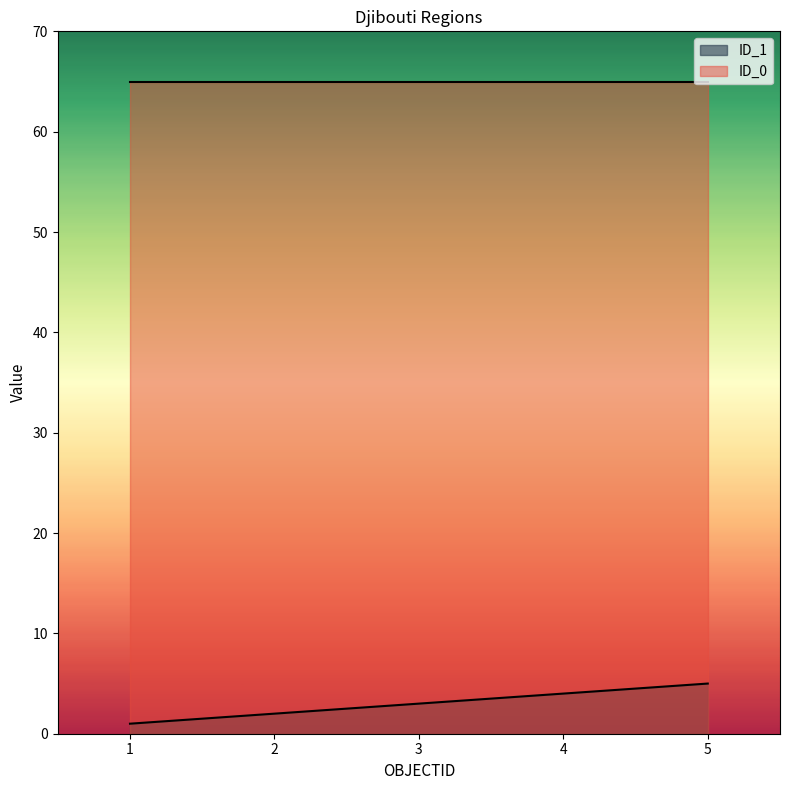

What is the smallest value displayed?

1